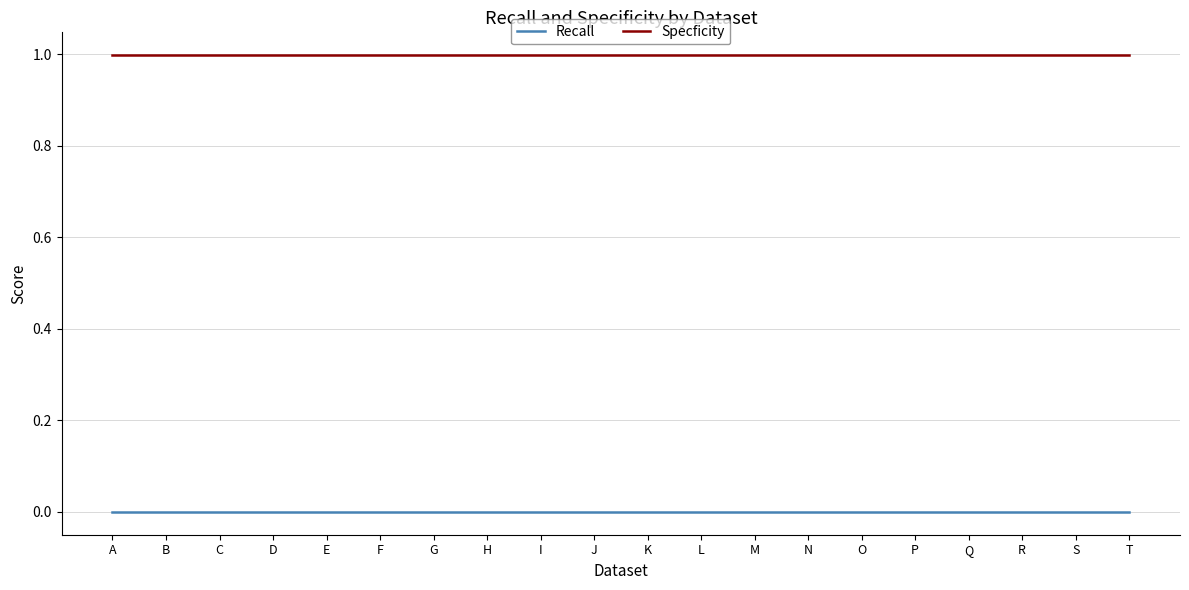

Rank the series by their maximum value, from highest to lowest.

Specficity, Recall